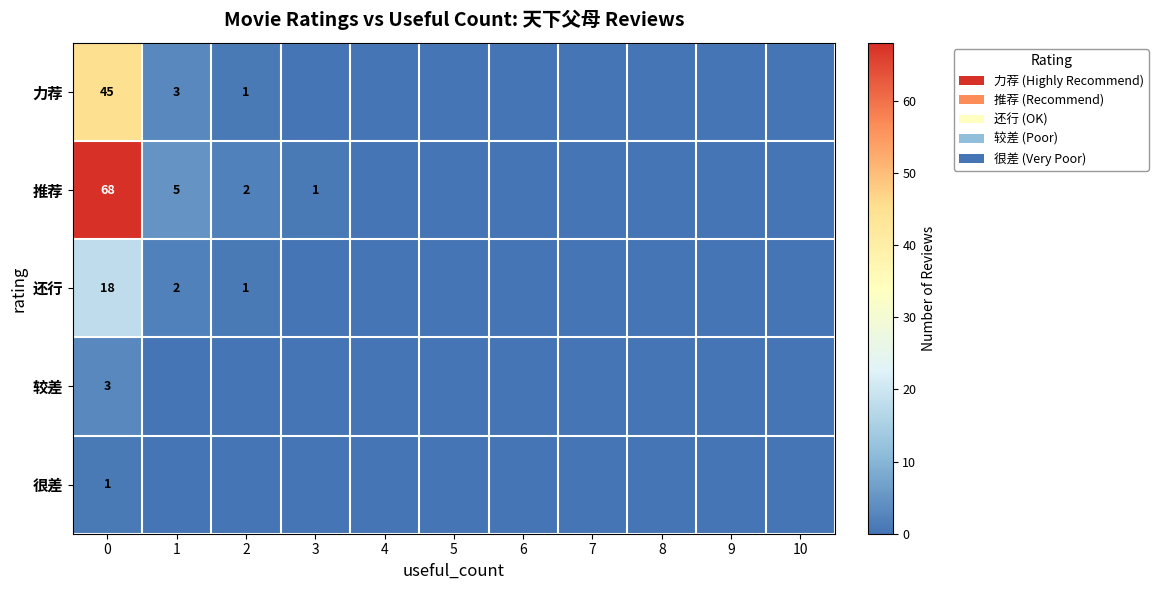

How many data points in row_1 are above 0?

4